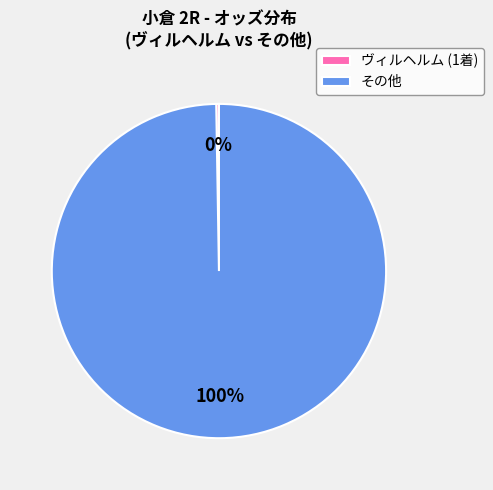

Which category has the biggest portion of the pie?

その他